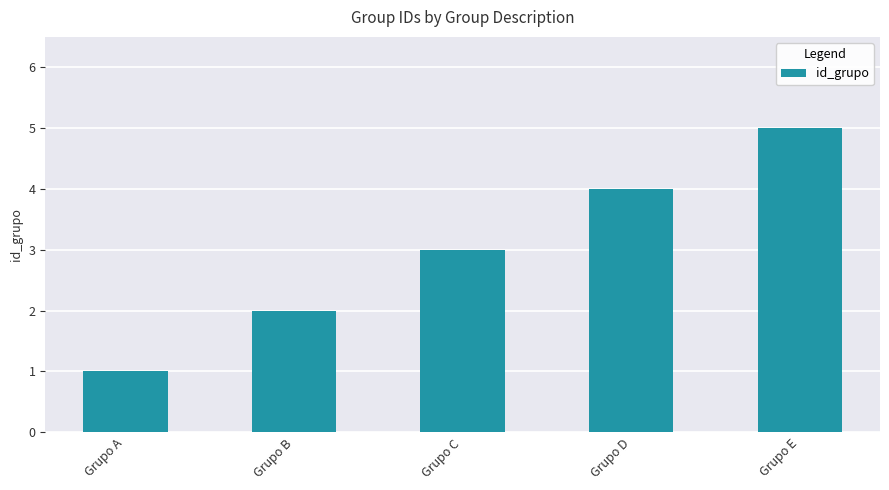

Reading left to right, extract all data points from this chart.

1	2	3	4	5